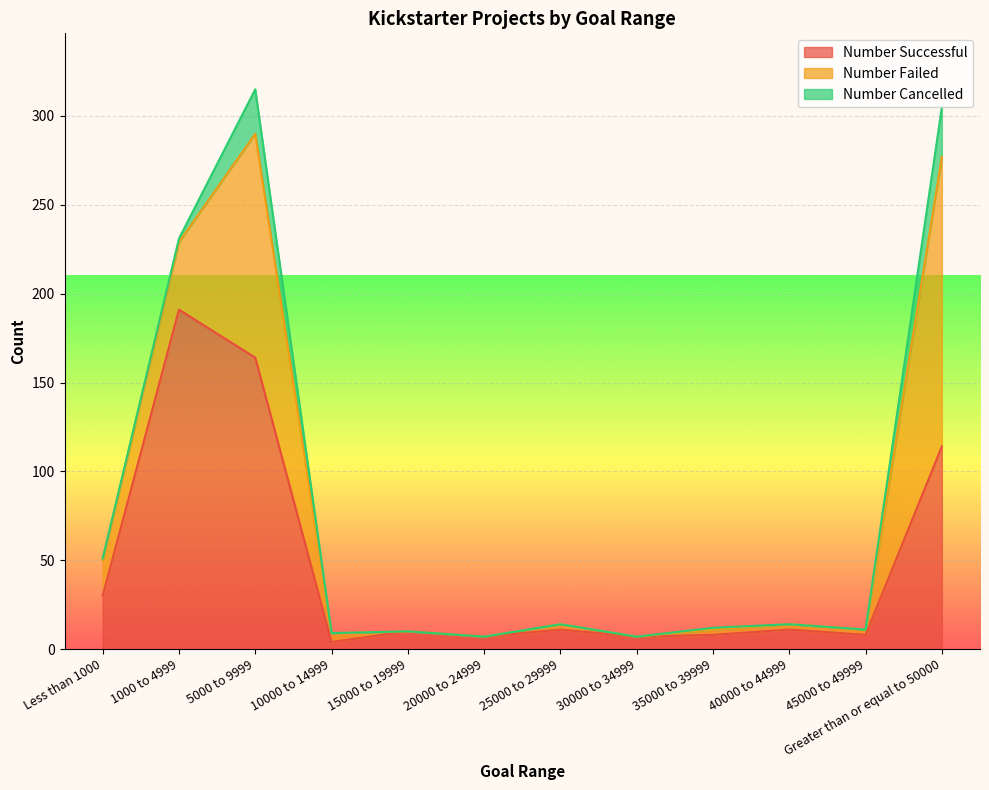

Which has a higher value, 15000 to 19999 or 5000 to 9999?

5000 to 9999